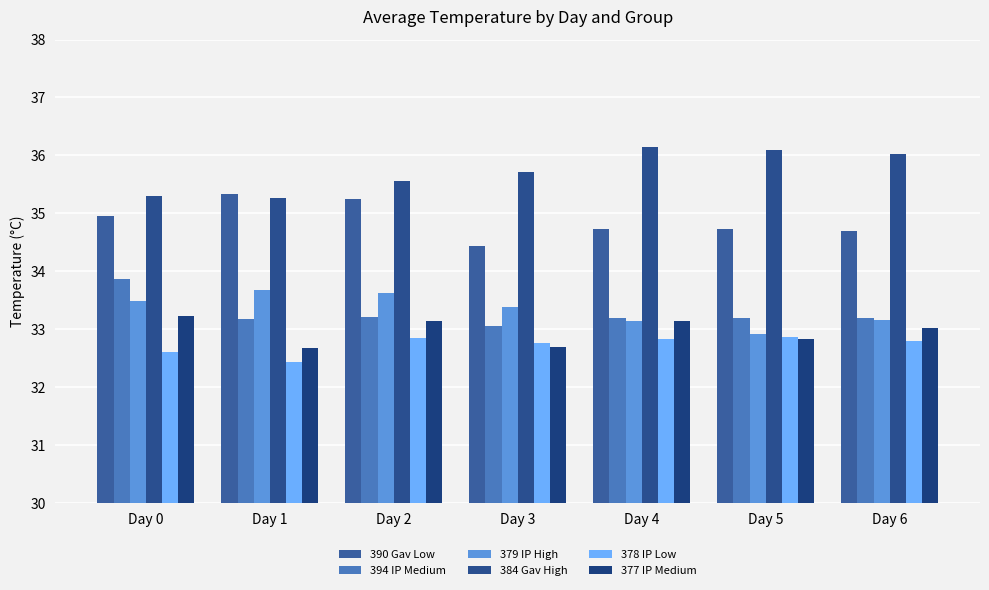

What is the maximum value shown in the chart?

36.2